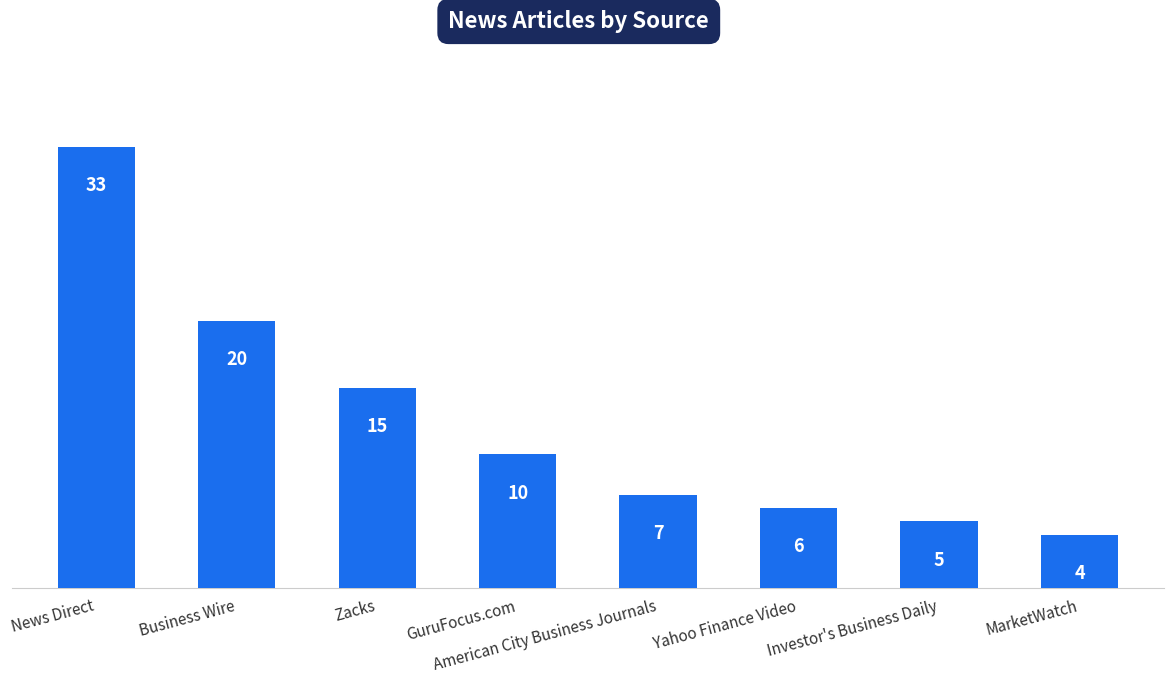

The value at Business Wire is 20. True or false?

True